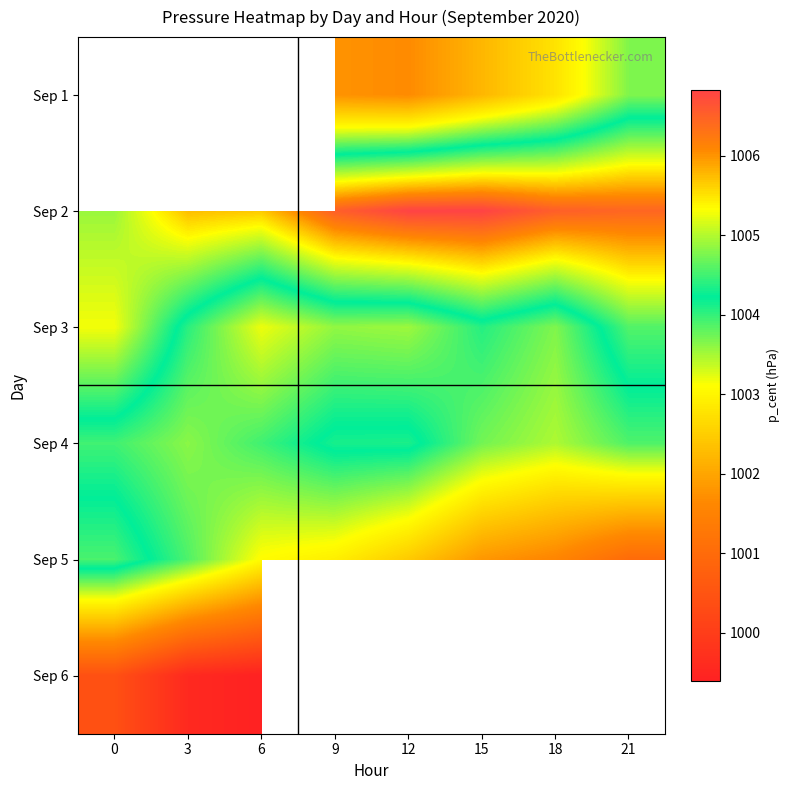

What is the difference between the maximum and second lowest values in the row_3 series?

0.7